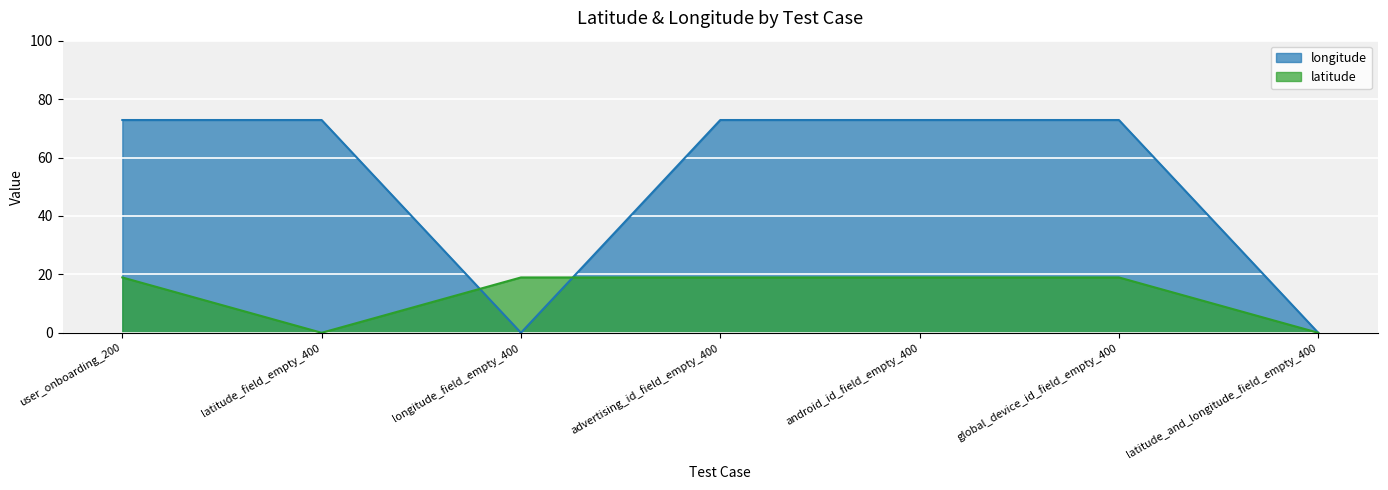

How many interior local valleys does the longitude series have?

1